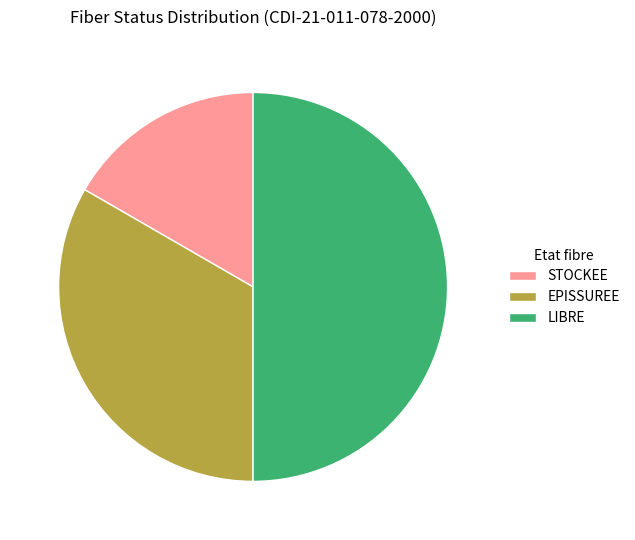

Between EPISSUREE and STOCKEE, which is larger?

EPISSUREE